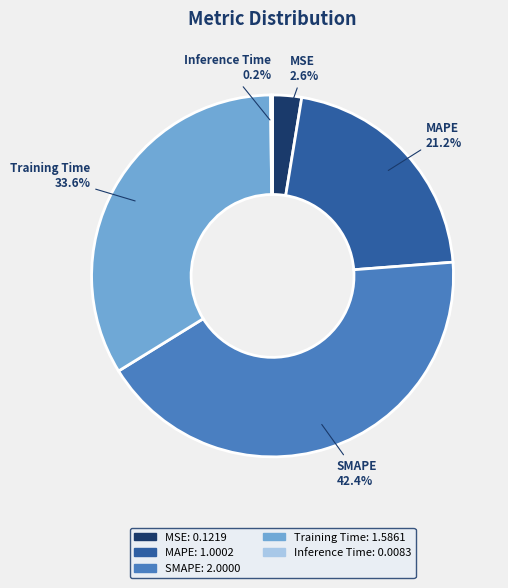

Is there a majority slice in this chart?

No